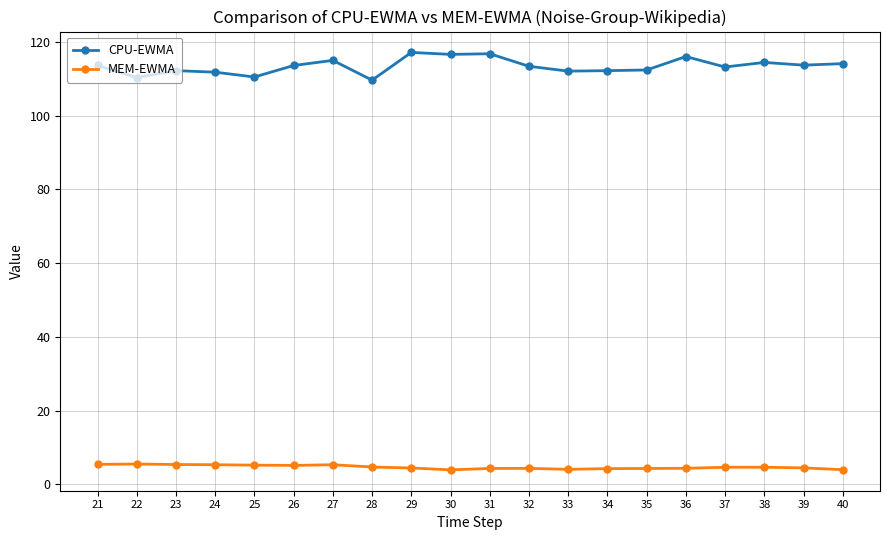

What is the highest value of the CPU-EWMA series?

117.1